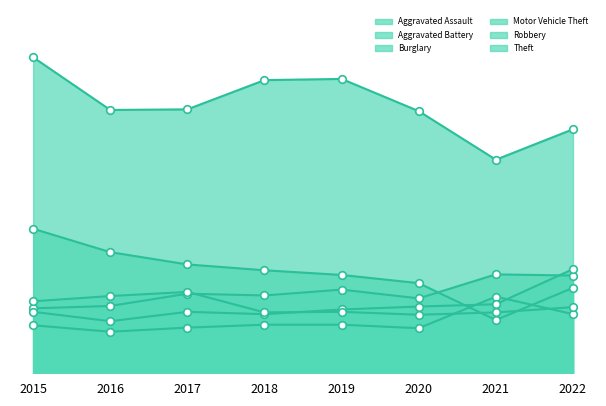

Which series has the largest total across all categories?

Theft